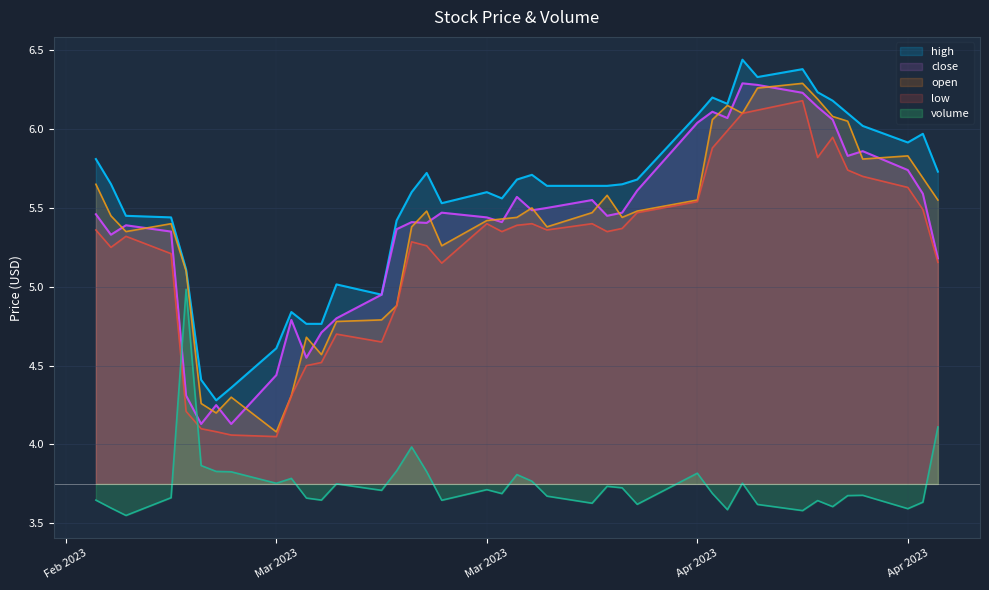

True or false: volume and open intersect in this chart.

False